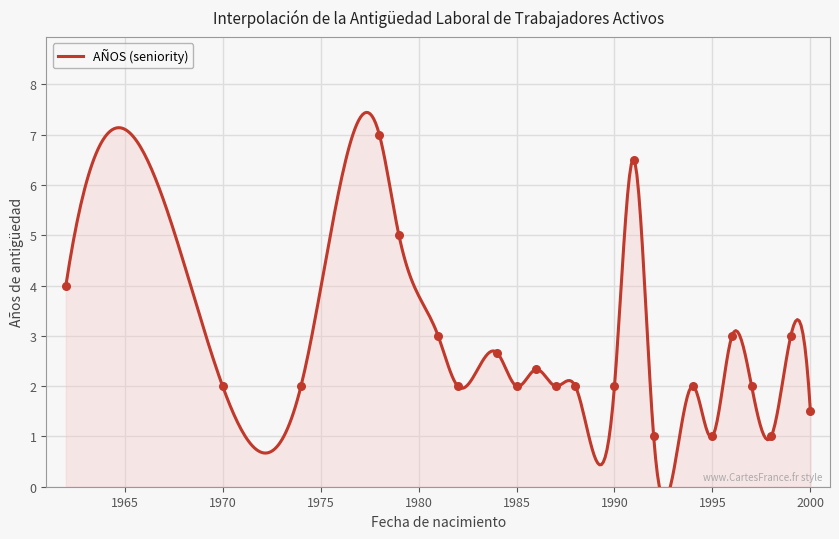

Approximately how many times larger is the value at 1984-08-04 compared to 1982-11-21?

1.0